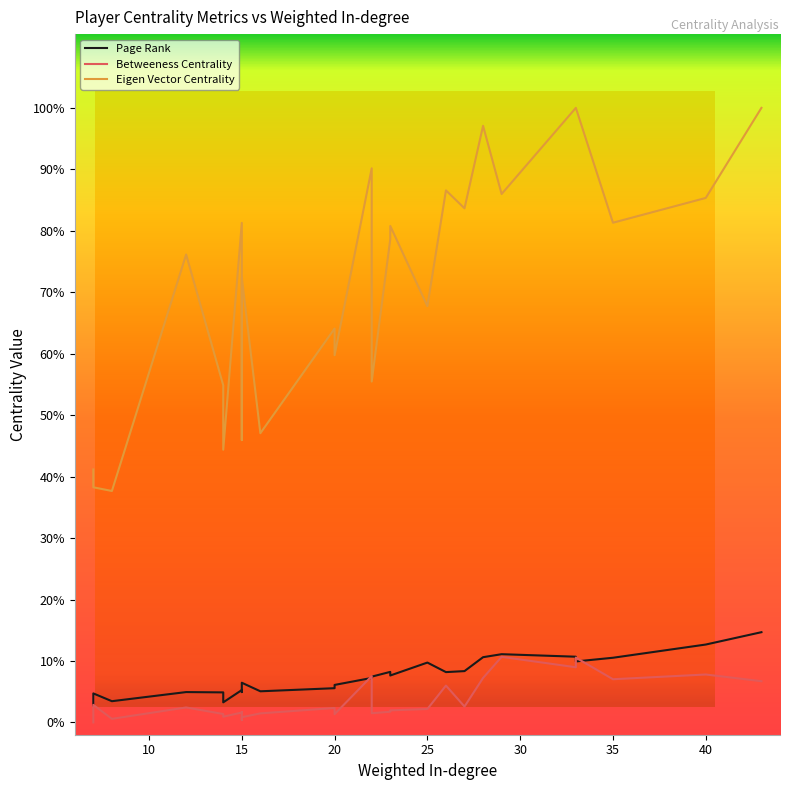

True or false: Page Rank has a value of 0.1 at DLC24.

True